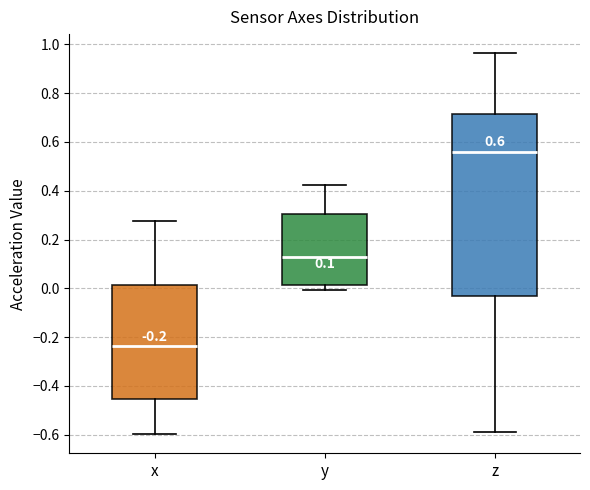

Comparing the boxes themselves (not the whiskers), which one is the tallest?

z